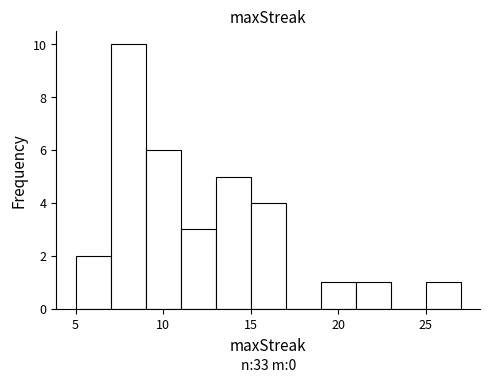

Which range on the x-axis has the tallest bar?

7 to 9